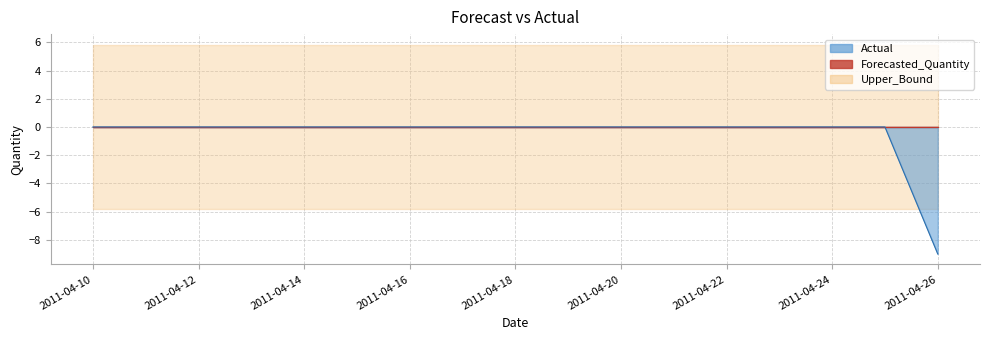

The Upper_Bound series shows 5.8 at 2011-04-15. True or false?

True